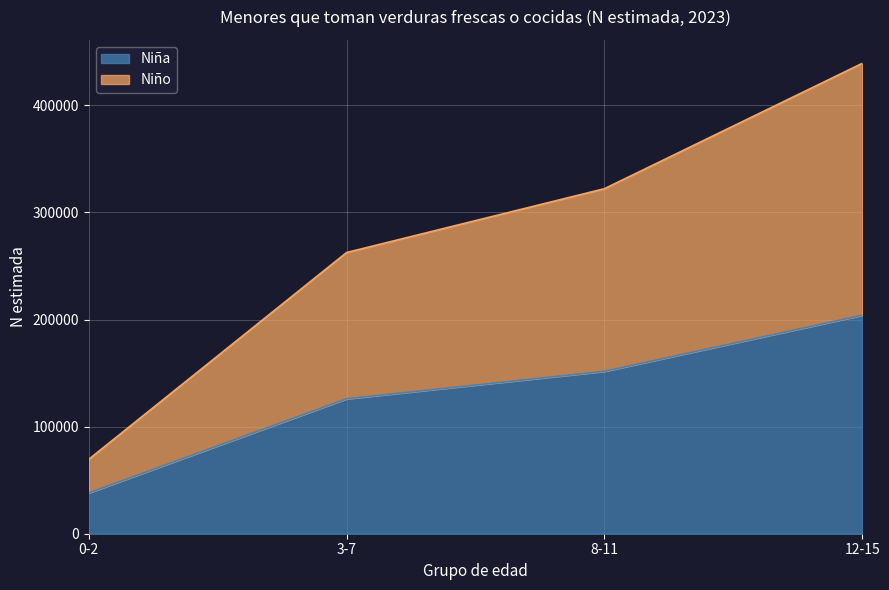

List the labels in order of Niña value, smallest first.

0-2, 3-7, 8-11, 12-15